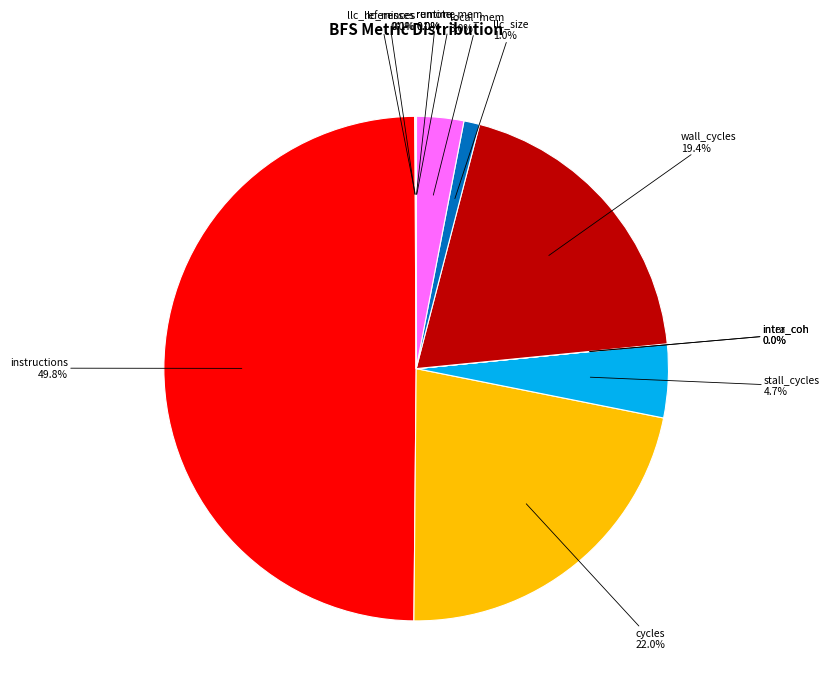

Which category has the smallest portion of the pie?

inter_coh